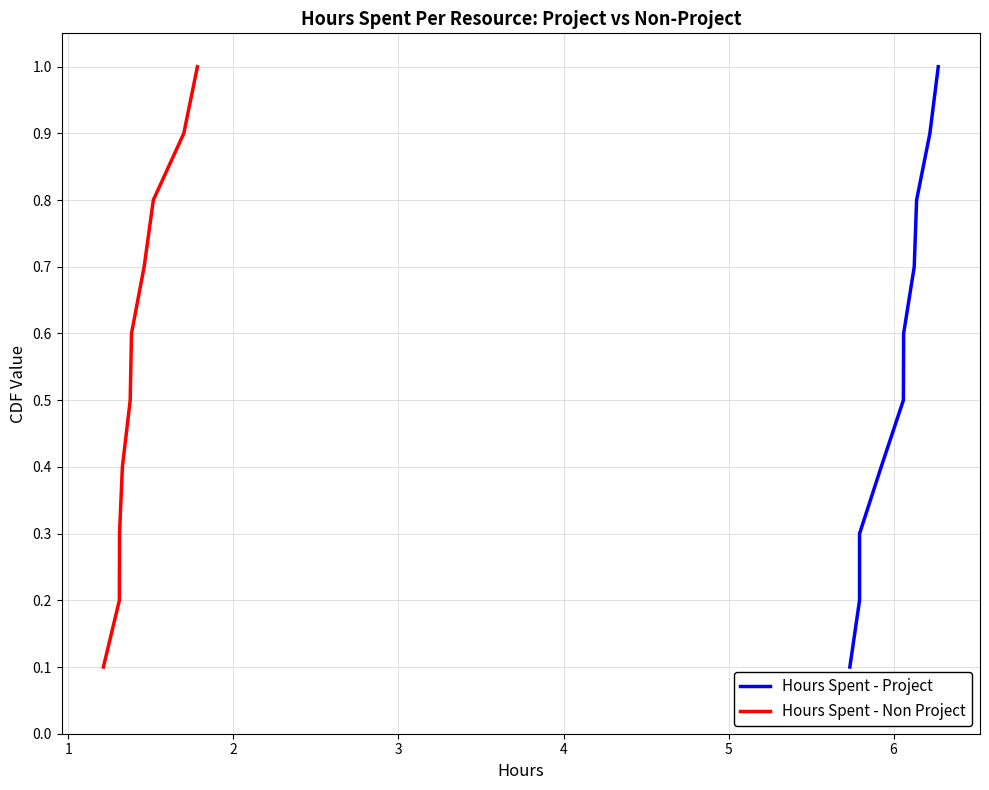

Does the chart have visible grid lines?

Yes